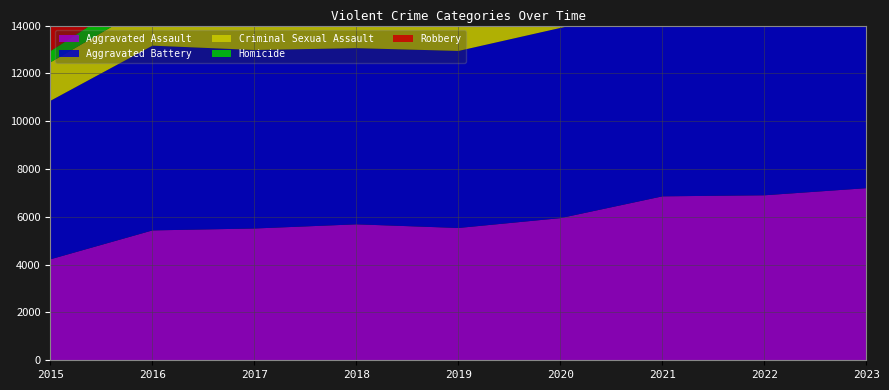

Reading left to right, list all the values displayed in this chart.

Aggravated Assault: 4224	5432	5512	5686	5534	5946	6857	6901	7199
Aggravated Battery: 6630	7728	7466	7369	7405	7956	7950	7147	7607
Criminal Sexual Assault: 1608	1777	1875	1911	1813	1405	1622	1710	1659
Homicide: 471	747	642	565	477	748	770	681	594
Robbery: 8892	11193	11126	9060	7463	7443	7304	8357	10345